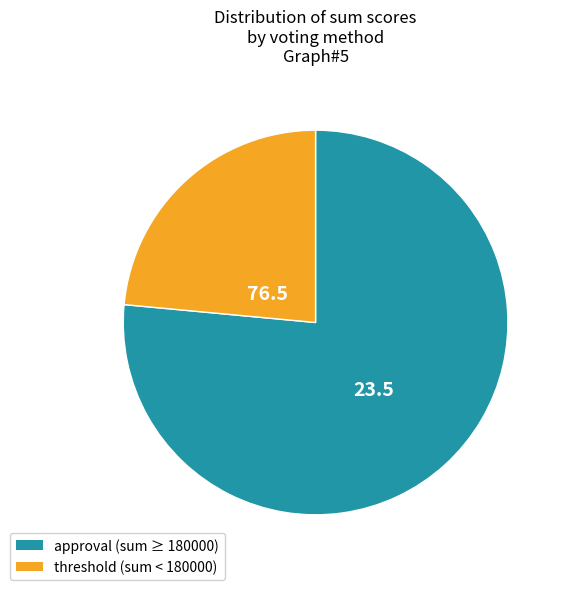

Is there a majority slice in this chart?

Yes